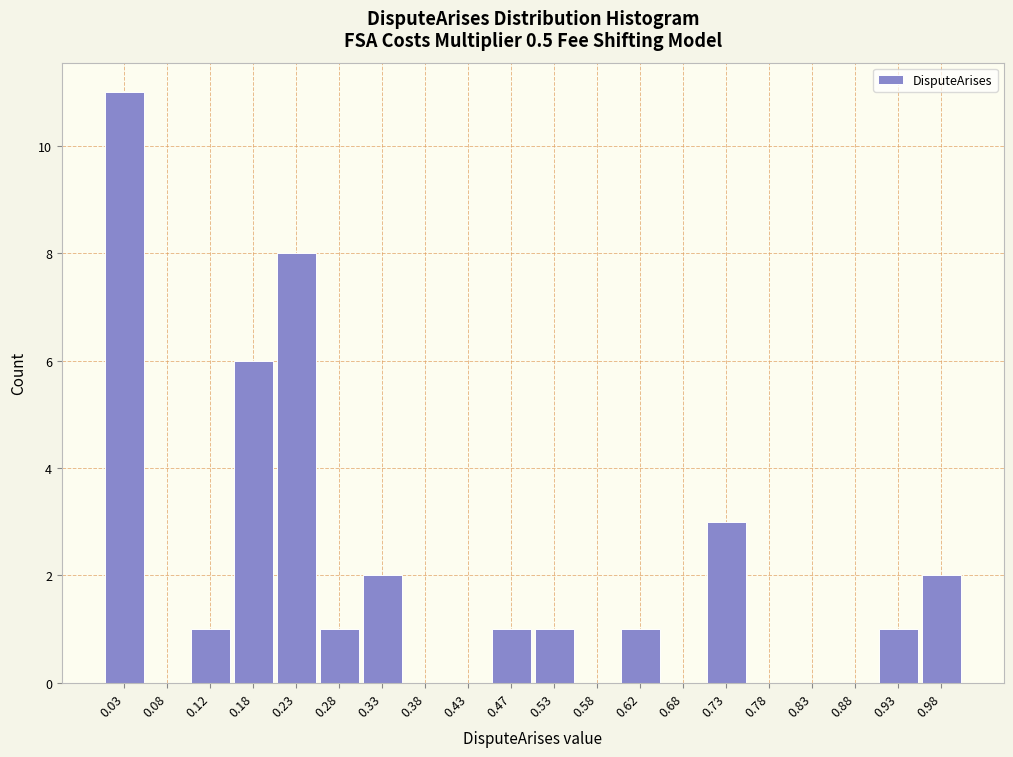

Reading left to right, list every bar in this chart as the range it spans on the x-axis followed by its height. The values are not printed on the chart, so give them approximately, as read against the axis.

0.00 to 0.05: 11
0.05 to 0.10: 0
0.10 to 0.15: 1
0.15 to 0.20: 6
0.20 to 0.25: 8
0.25 to 0.30: 1
0.30 to 0.35: 2
0.35 to 0.40: 0
0.40 to 0.45: 0
0.45 to 0.50: 1
0.50 to 0.55: 1
0.55 to 0.60: 0
0.60 to 0.65: 1
0.65 to 0.70: 0
0.70 to 0.75: 3
0.75 to 0.80: 0
0.80 to 0.85: 0
0.85 to 0.90: 0
0.90 to 0.95: 1
0.95 to 1.00: 2